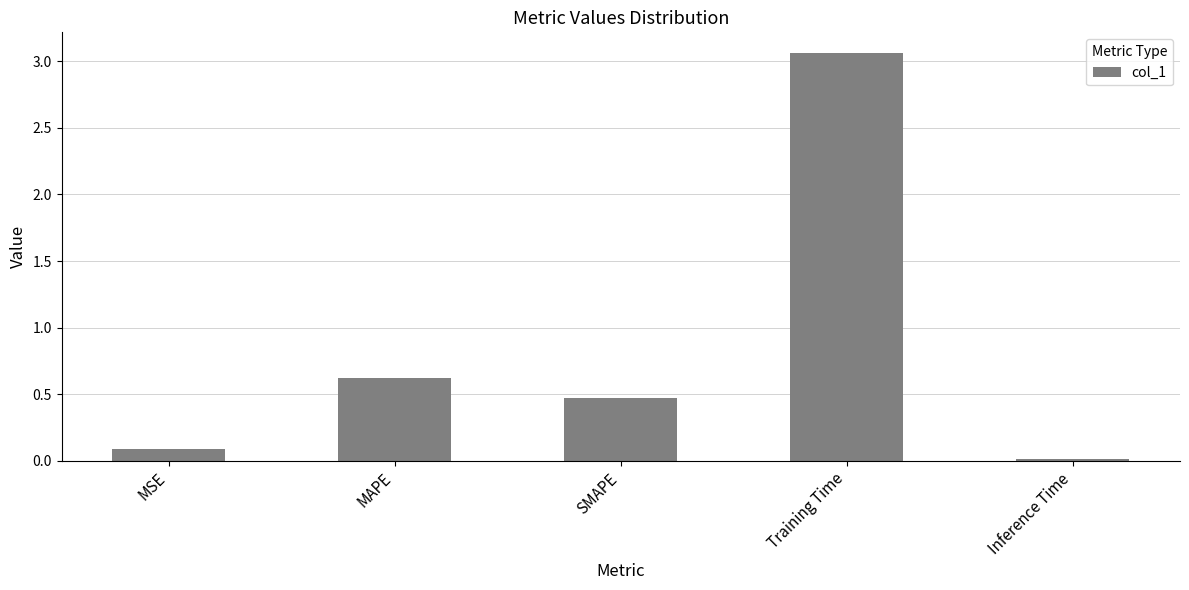

What is the value of the 2nd bar from the left?

0.6